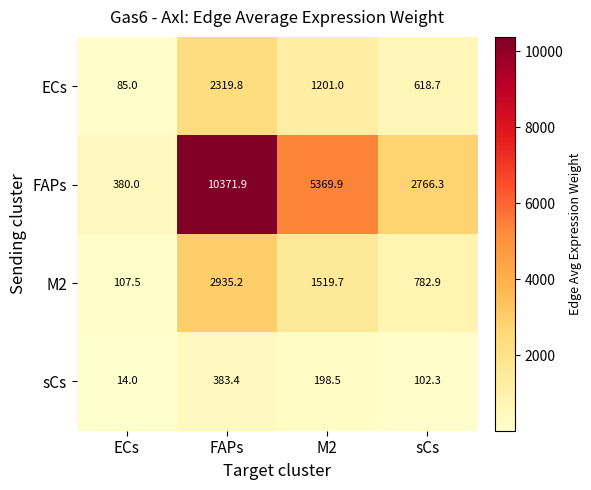

What is the maximum value shown in the chart?

10371.9